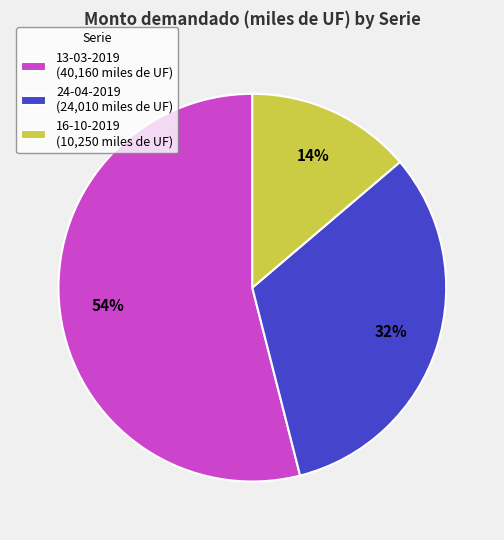

Do 24-04-2019 (24,010 miles de UF) and 13-03-2019 (40,160 miles de UF) together represent more than half of the pie?

Yes